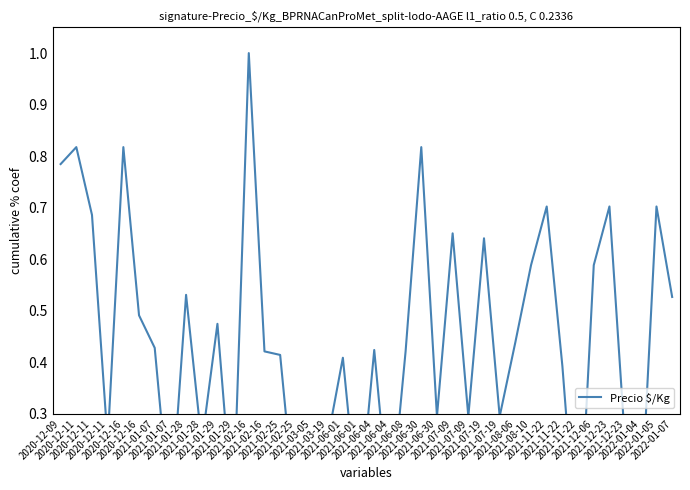

True or false: there are more than 2 points higher than both neighbors.

True